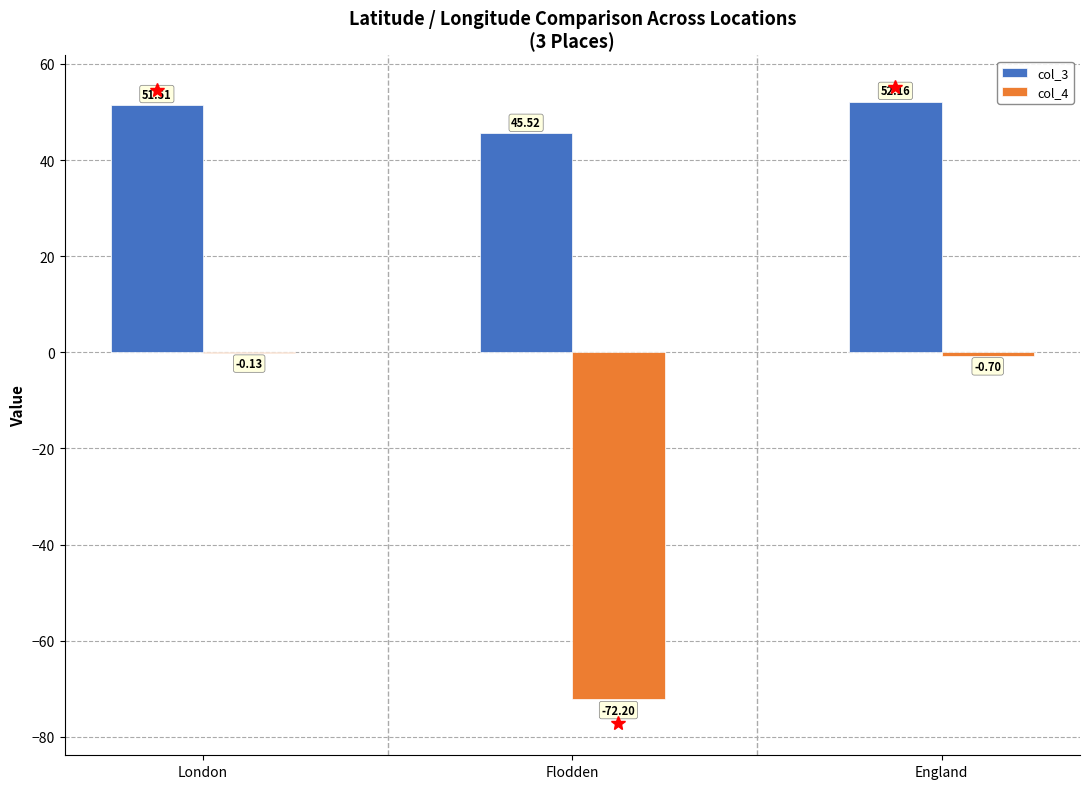

Between London and Flodden, which series saw the biggest shift?

col_4